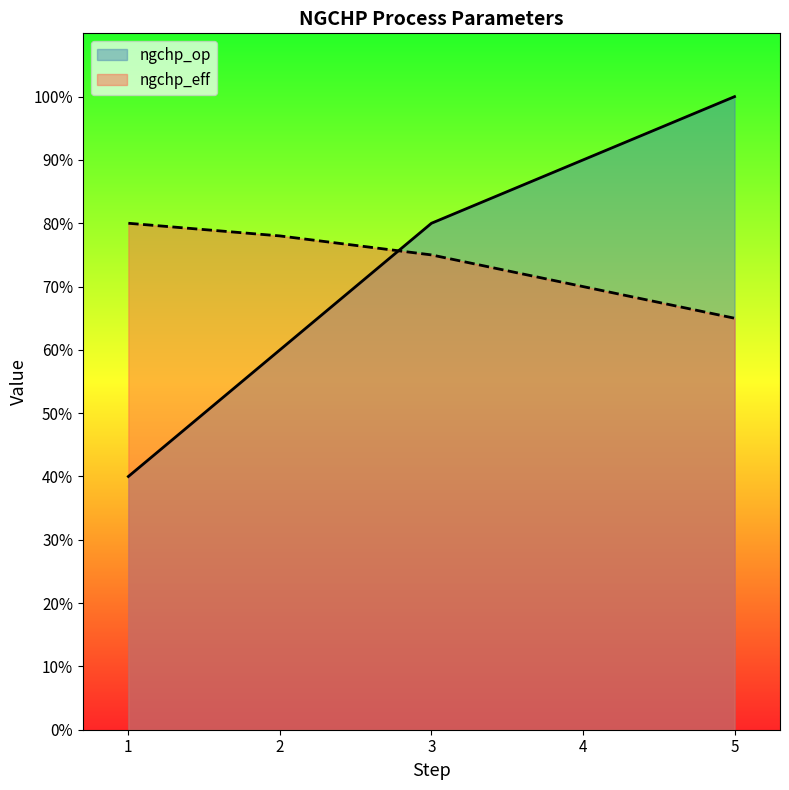

What is the maximum value shown in the chart?

1.0